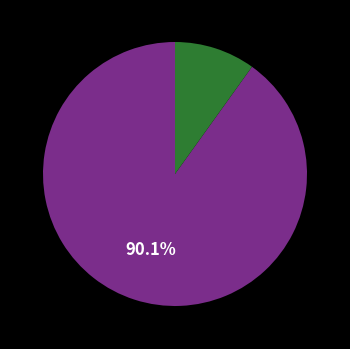

Is there any slice that represents more than half of the pie?

Yes